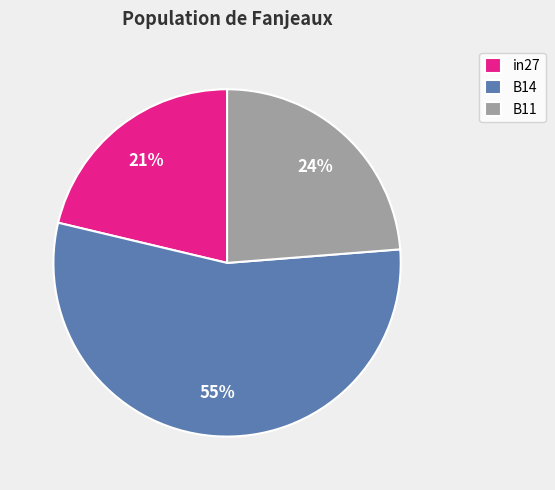

Rank the categories by value from highest to lowest.

B14, B11, in27